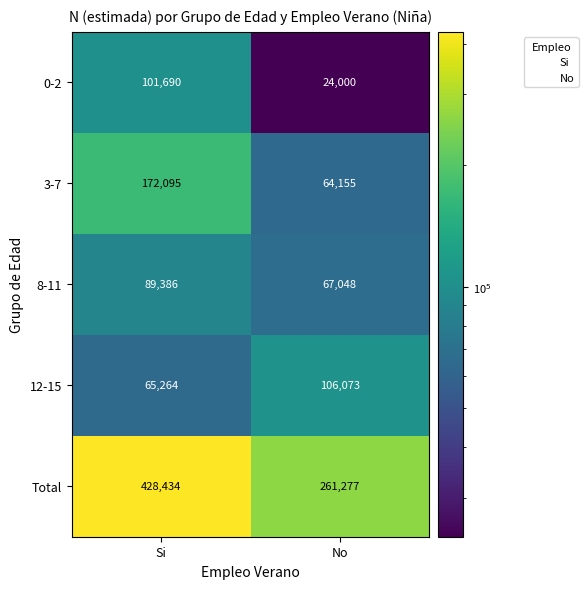

What is the average value of the 8-11 series?

78217